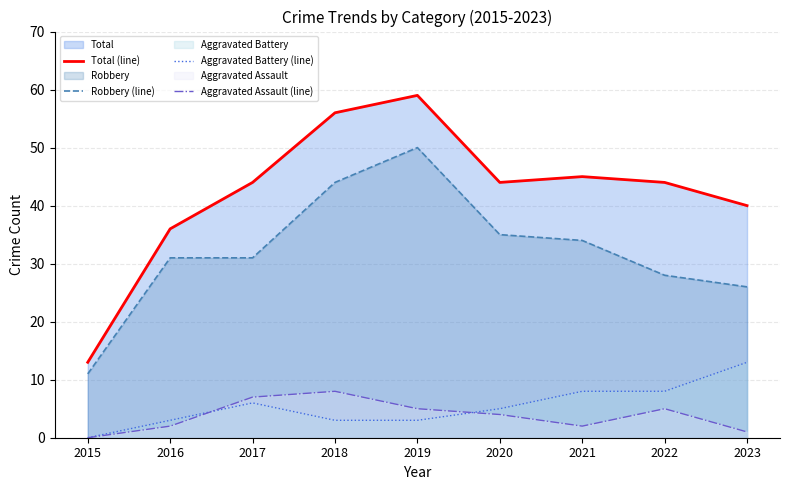

What are all the series names shown in the legend?

Total (line), Robbery (line), Aggravated Battery (line), Aggravated Assault (line)